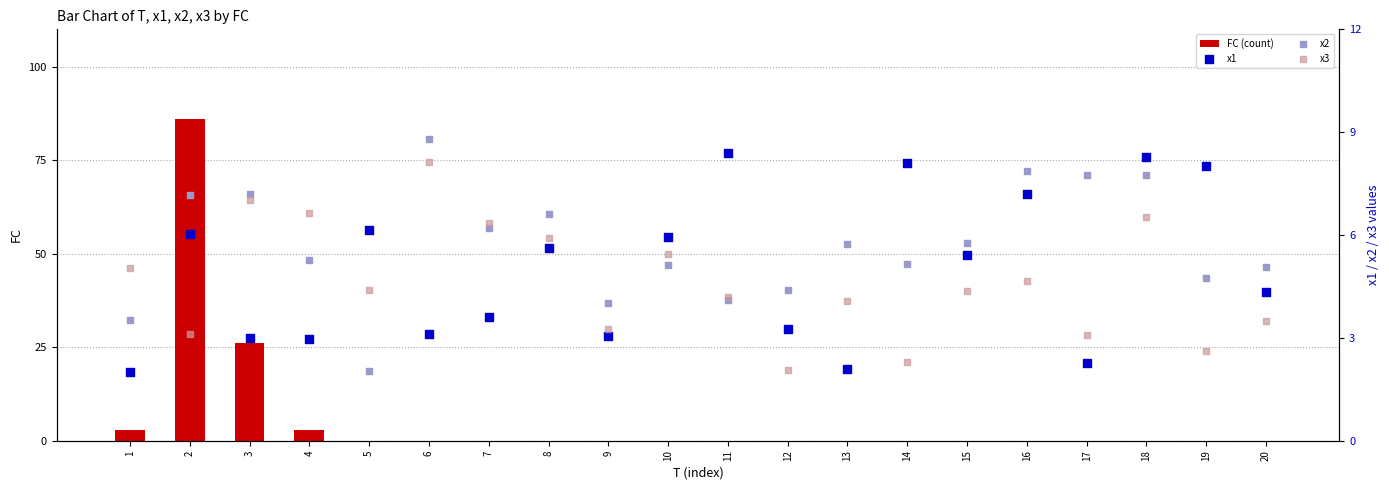

At how many categories does at least one series exceed 30?

1